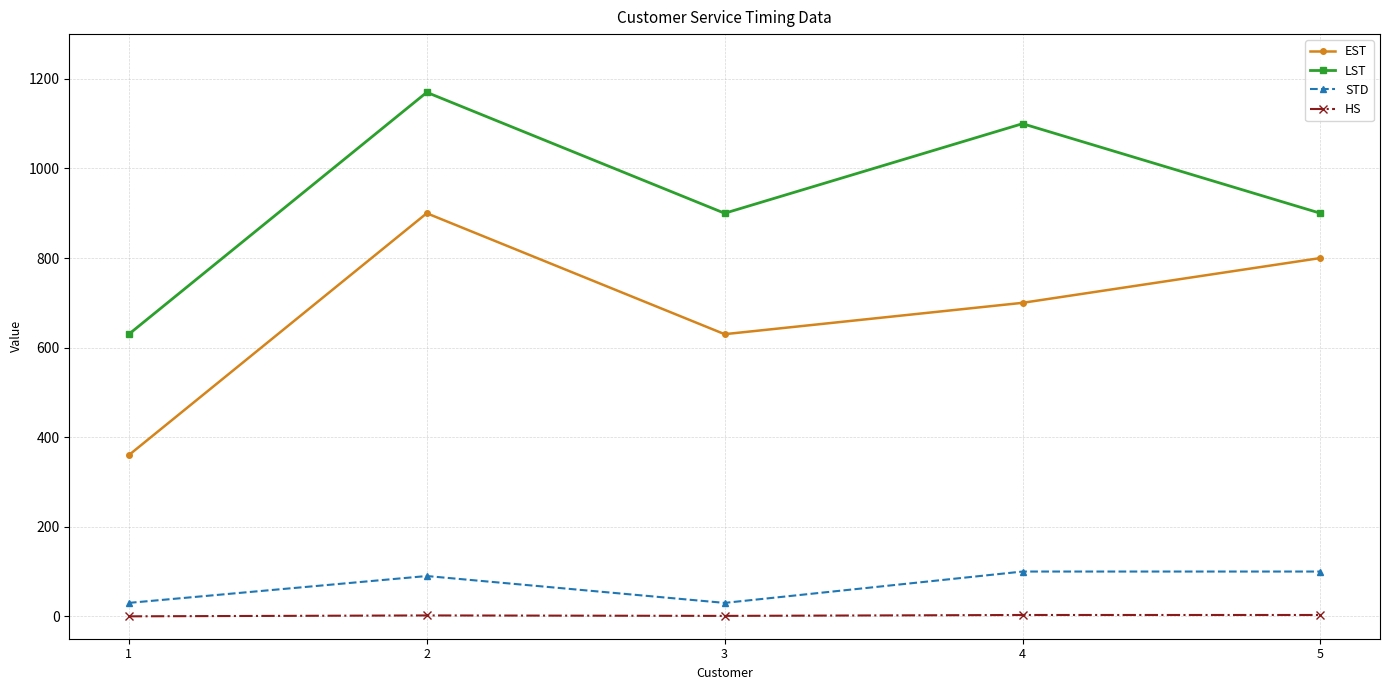

The EST series shows 900 at 2. True or false?

True